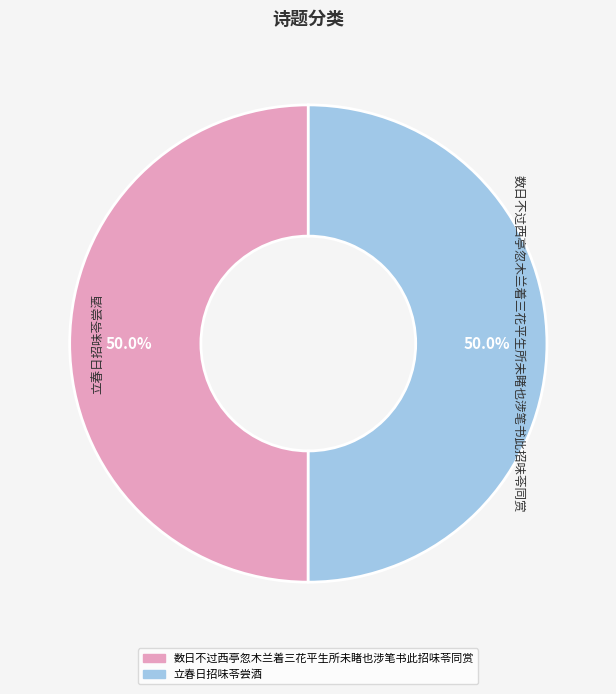

Is it true that 数日不过西亭忽木兰着三花平生所未睹也涉笔书此招味苓同赏 is 50% of the pie?

True